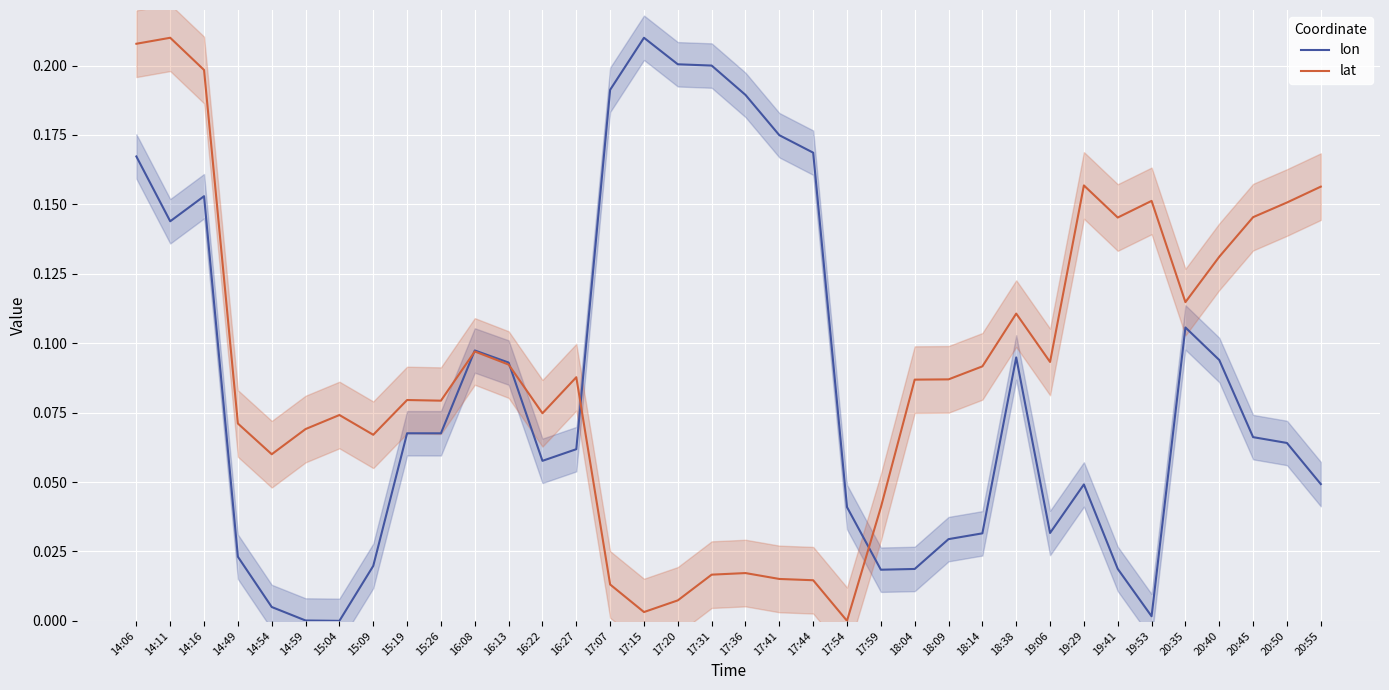

What is the average value of the lon series?

0.1